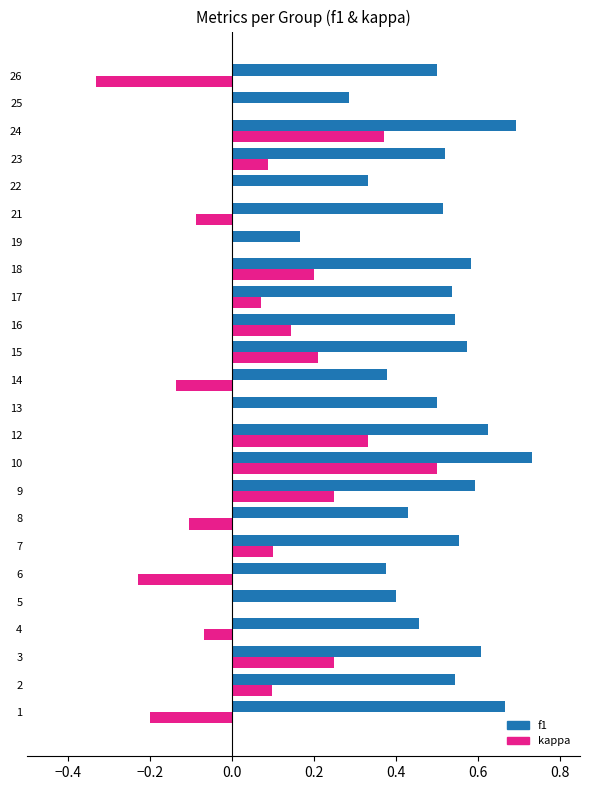

Which category has the highest value across all series?

10